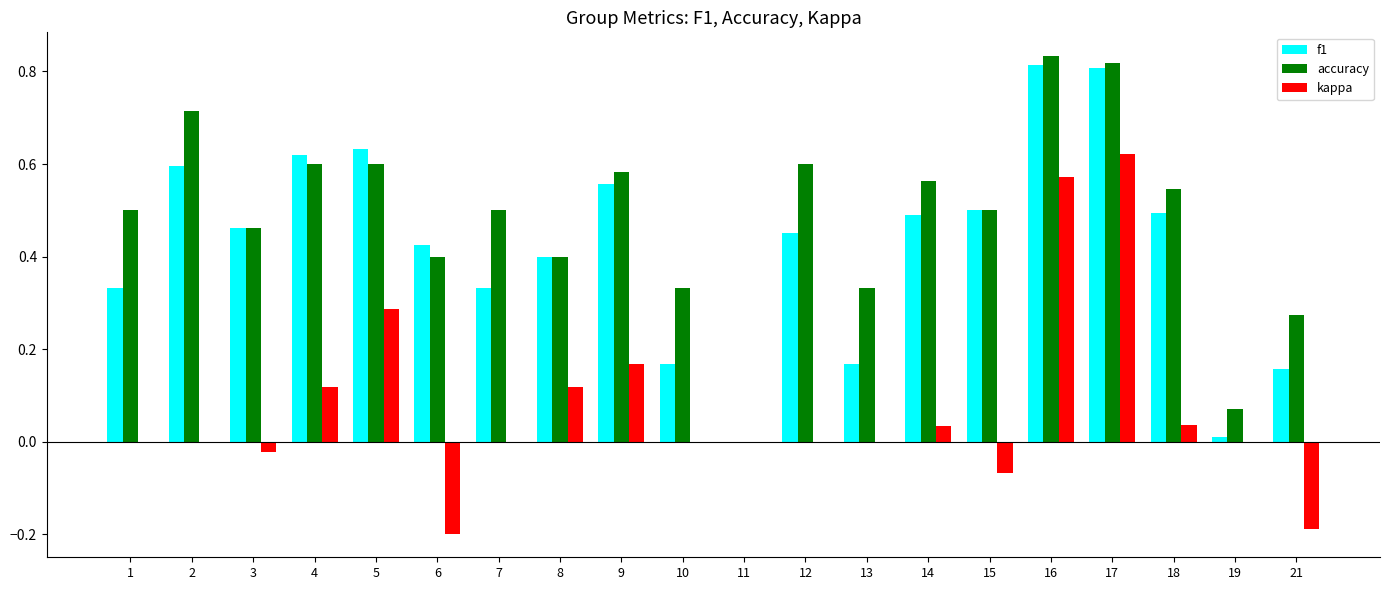

Which series changed the most between 9 and 13?

f1